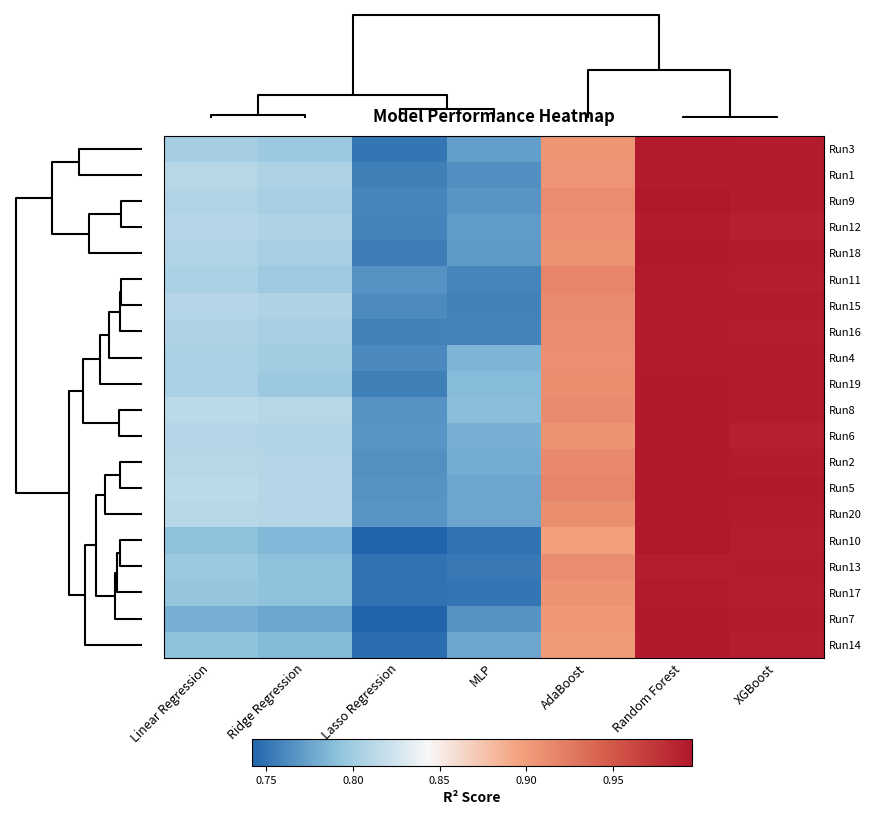

List the series in order of their peak value, highest first.

Run5, Run18, Run9, Run10, Run20, Run19, Run7, Run6, Run14, Run8, Run2, Run4, Run3, Run15, Run17, Run11, Run1, Run16, Run12, Run13